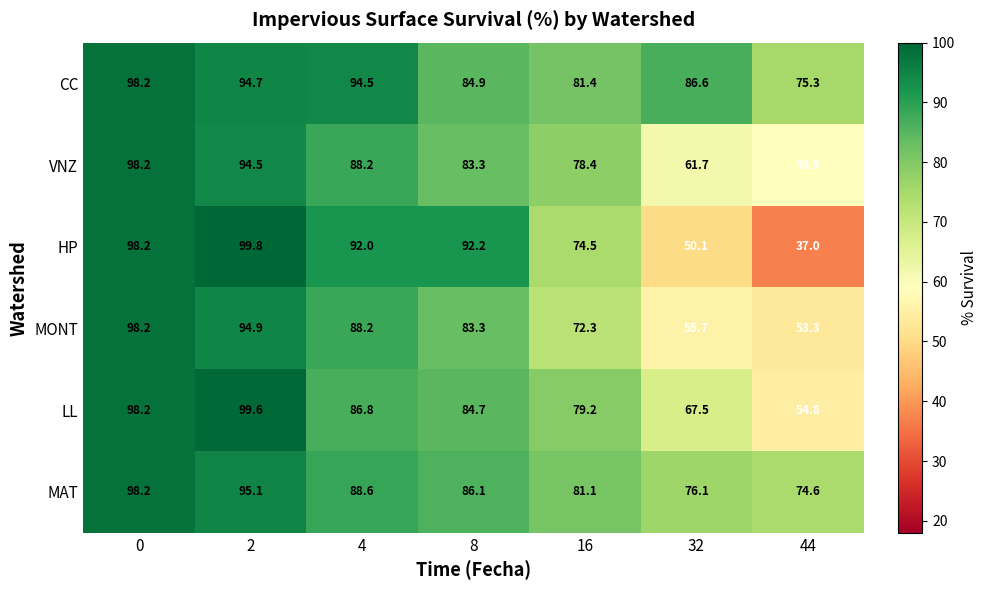

What is the total value across all series at 8?

514.5